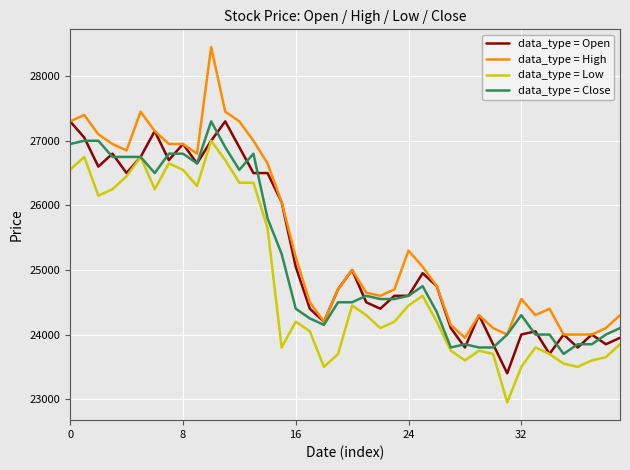

Reading left to right, what are all the values shown in this chart?

data_type = Open: 27300	27050	26600	26800	26500	26750	27150	26700	26950	26650	27000	27300	26900	26500	26500	26050	25050	24400	24200	24700	25000	24500	24400	24600	24600	24950	24750	24100	23800	24300	23850	23400	24000	24050	23700	24000	23800	24000	23850	23950
data_type = High: 27300	27400	27100	26950	26850	27450	27150	26950	26950	26800	28450	27450	27300	27000	26650	26050	25200	24500	24200	24700	25000	24650	24600	24700	25300	25050	24750	24150	23950	24300	24100	24000	24550	24300	24400	24000	24000	24000	24100	24300
data_type = Low: 26550	26750	26150	26250	26450	26750	26250	26650	26550	26300	27000	26700	26350	26350	25650	23800	24200	24050	23500	23700	24450	24300	24100	24200	24450	24600	24200	23750	23600	23750	23700	22950	23500	23800	23700	23550	23500	23600	23650	23850
data_type = Close: 26950	27000	27000	26750	26750	26750	26500	26800	26800	26650	27300	26900	26550	26800	25800	25250	24400	24250	24150	24500	24500	24600	24550	24550	24600	24750	24350	23800	23850	23800	23800	24000	24300	24000	24000	23700	23850	23850	24000	24100